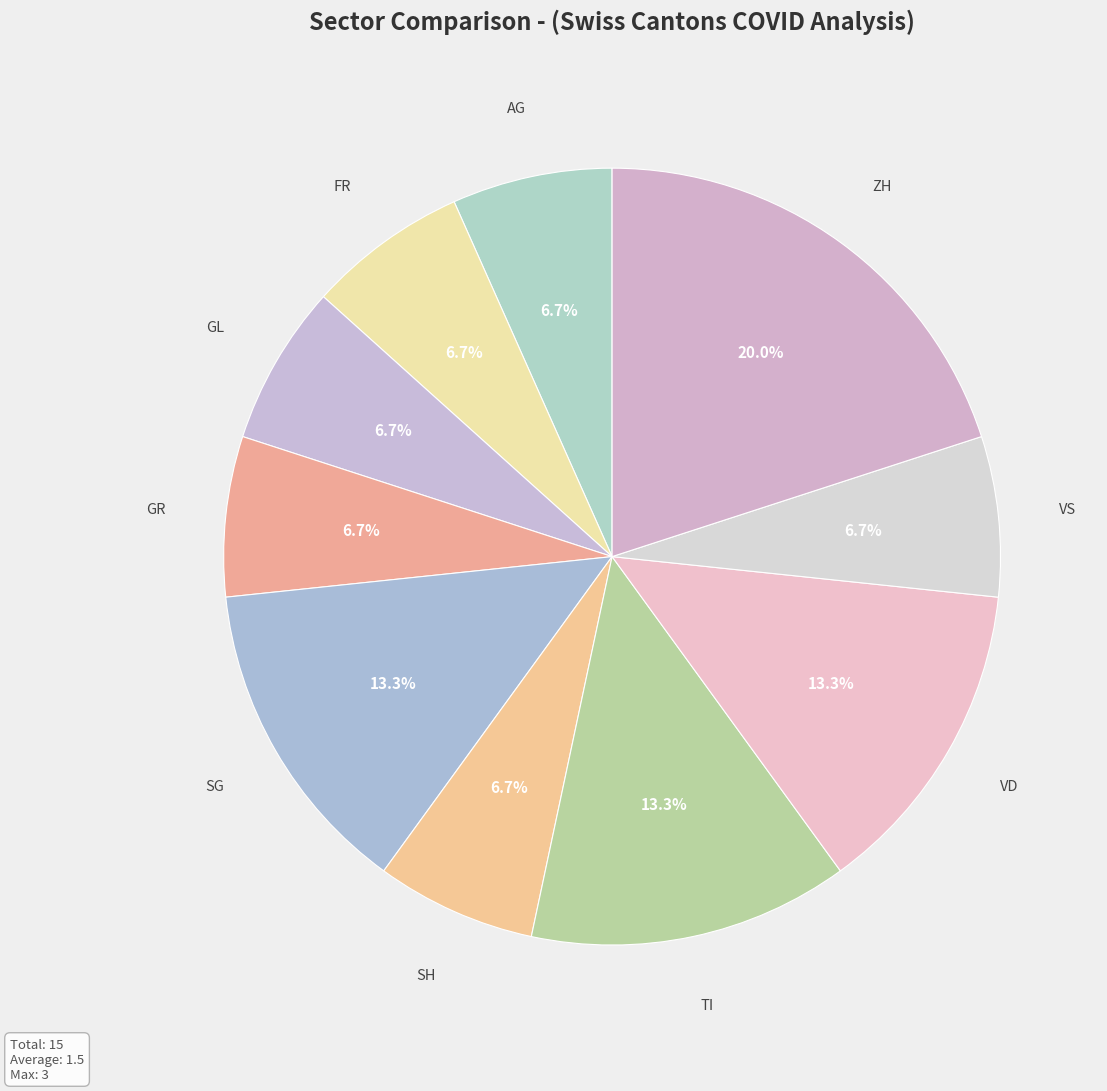

Count the number of slices in the pie.

10